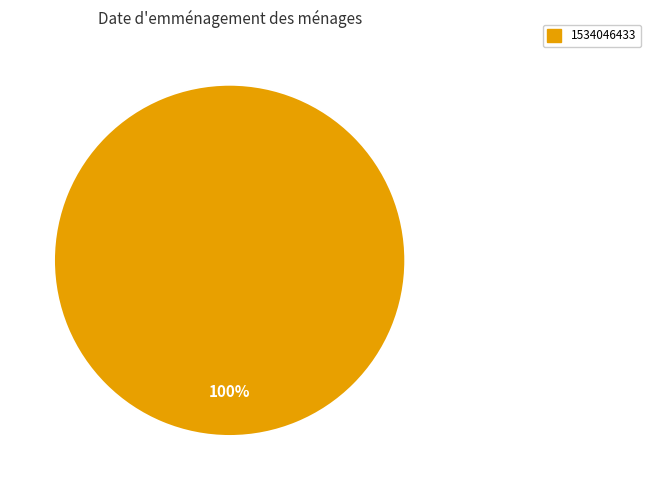

Count the number of slices in the pie.

1